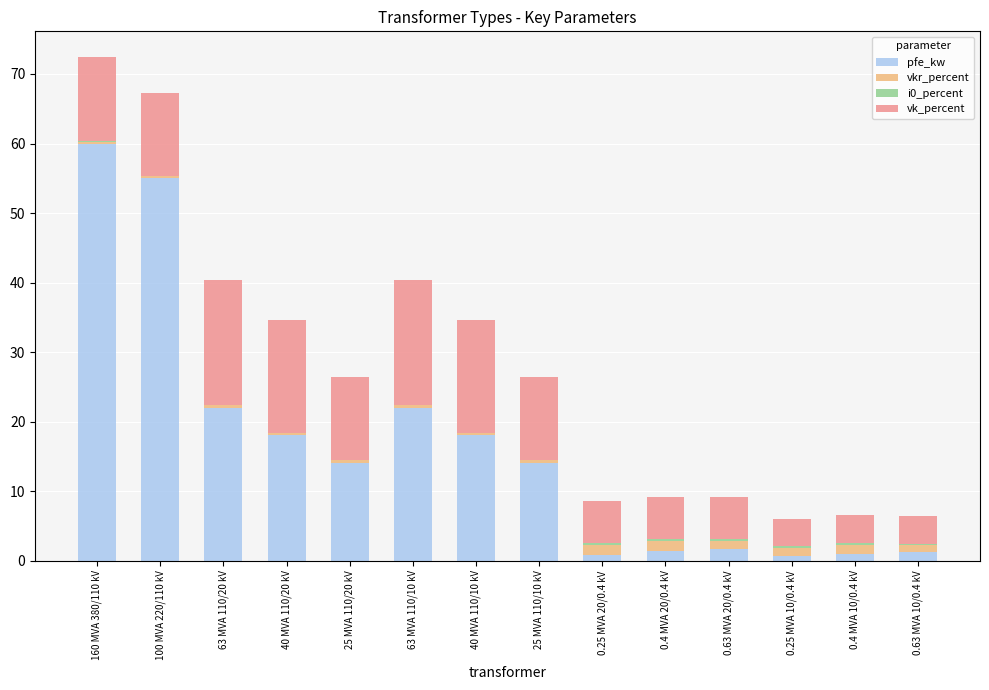

At which label does pfe_kw reach its peak?

160 MVA 380/110 kV